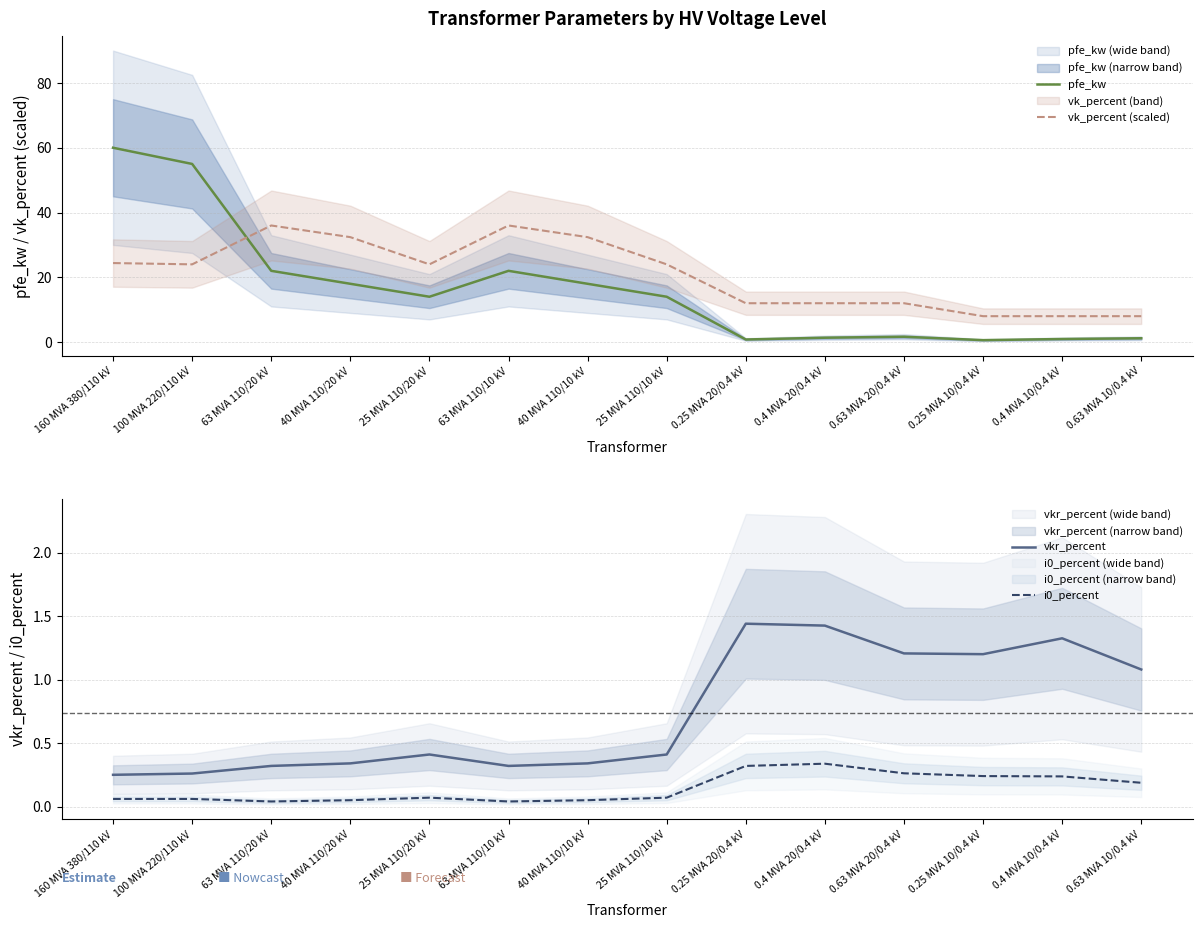

Is the value of pfe_kw at 100 MVA 220/110 kV greater than the value of vkr_percent at 0.25 MVA 10/0.4 kV?

Yes